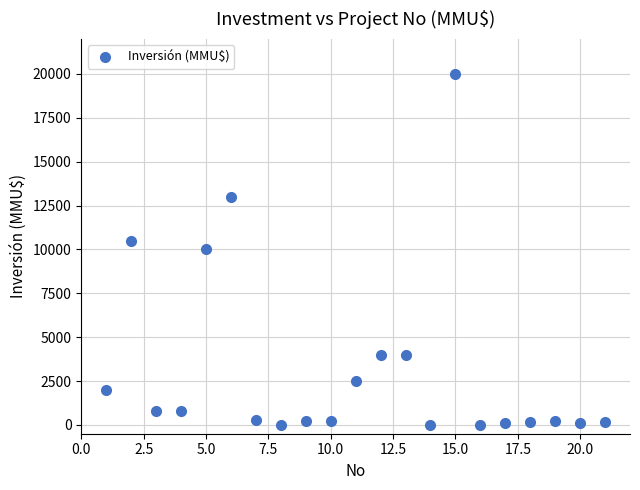

What is the range of X values (max minus min)?

20